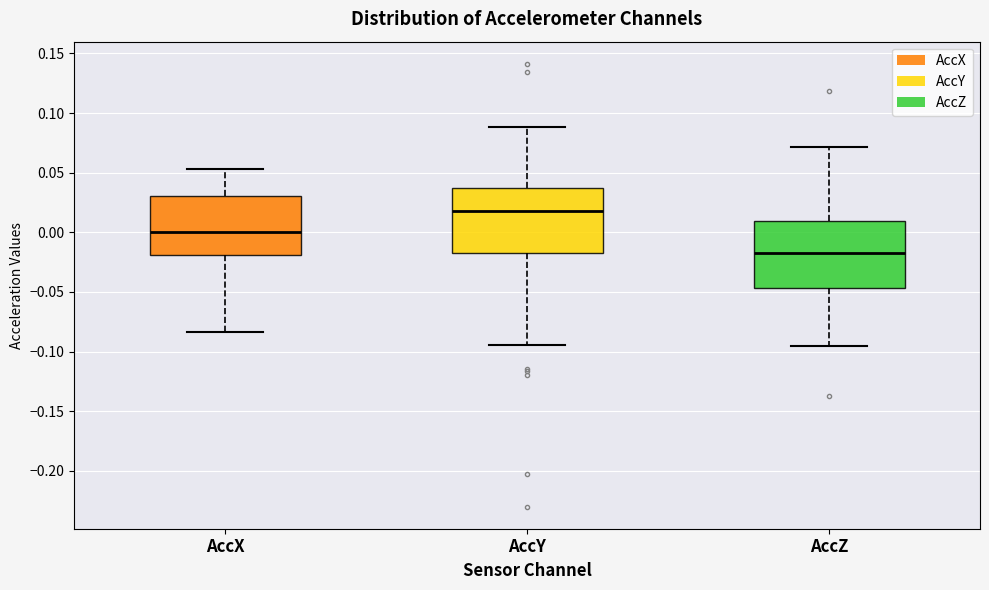

Reading left to right, read every box against the y-axis: the position of its median line, the range the box covers, and the ends of its whiskers. The values are not printed on the chart, so give them approximately, as read against the axis.

AccX: median 0.000, box -0.020 to 0.030, whiskers -0.085 to 0.055
AccY: median 0.020, box -0.020 to 0.035, whiskers -0.095 to 0.090
AccZ: median -0.020, box -0.045 to 0.010, whiskers -0.095 to 0.070